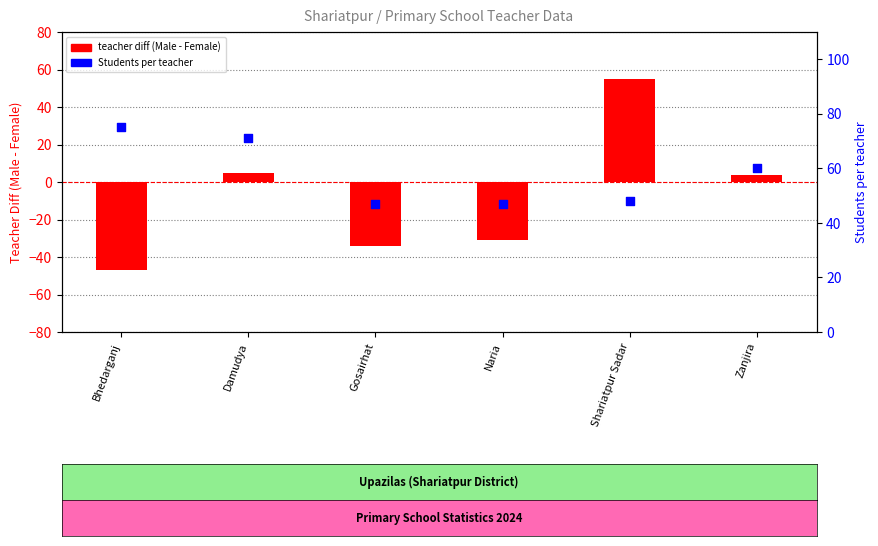

Which series contains the highest Y value?

Students per teacher